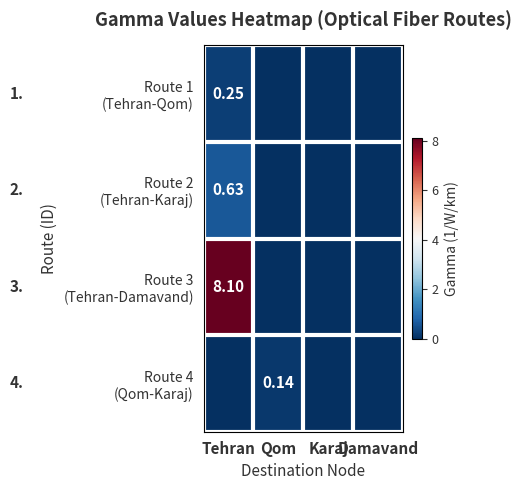

What is the difference between the maximum and minimum values in the Route 2 (Tehran-Karaj) series?

0.6